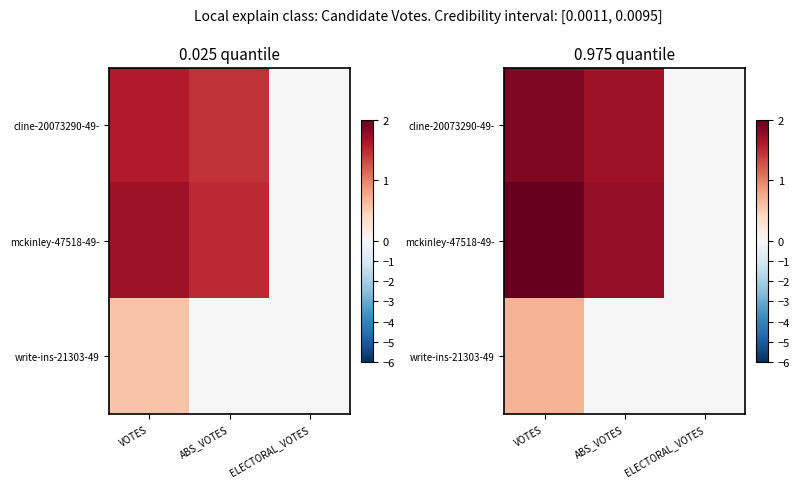

True or false: write-ins-21303-49 has a value of 0.7 at VOTES.

True